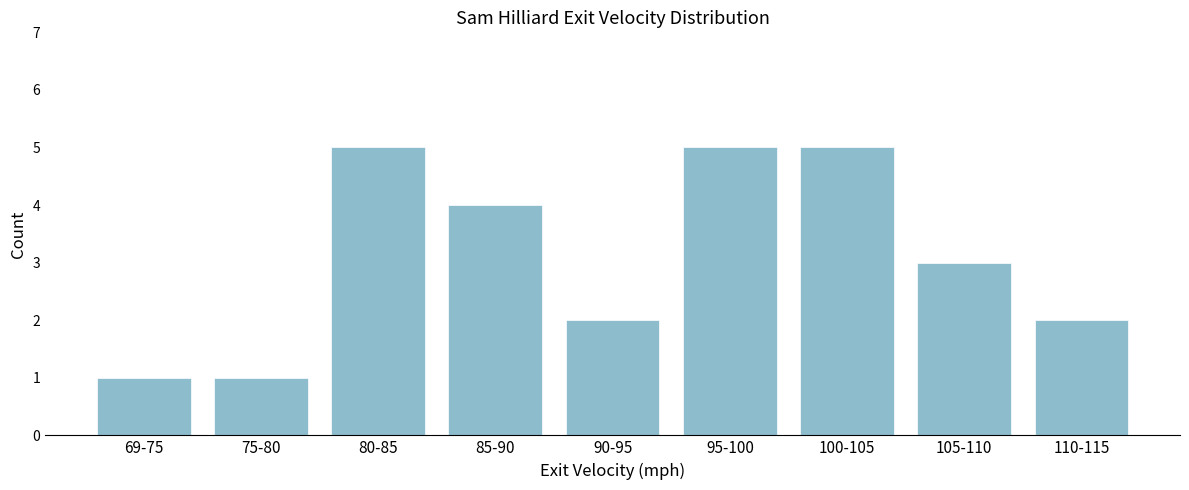

Reading right to left, list all the values displayed in this chart.

2	3	5	5	2	4	5	1	1